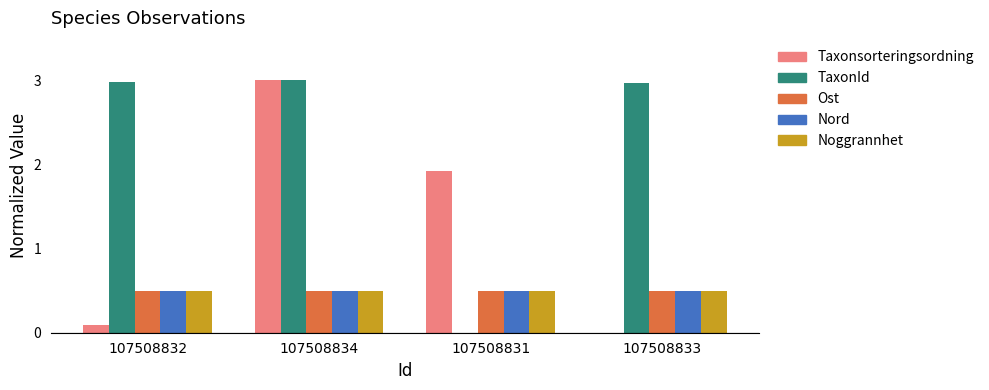

Between 107508832 and 107508833, which series saw the biggest shift?

Taxonsorteringsordning